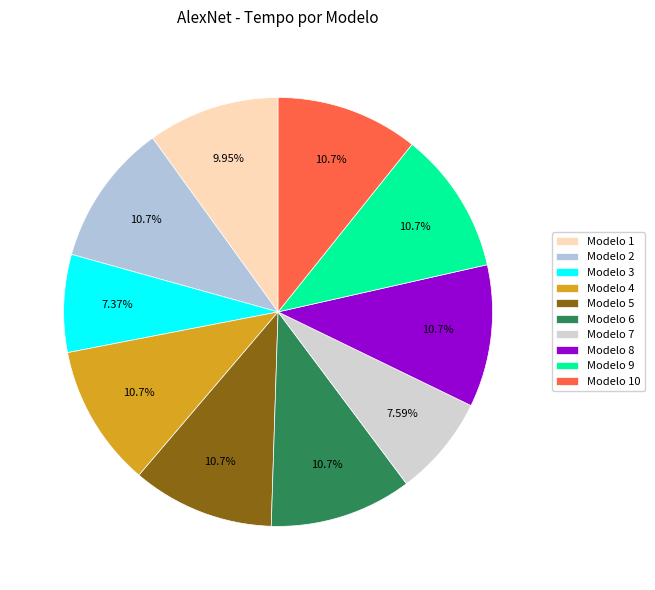

What is the smallest slice in the pie chart?

Modelo 3